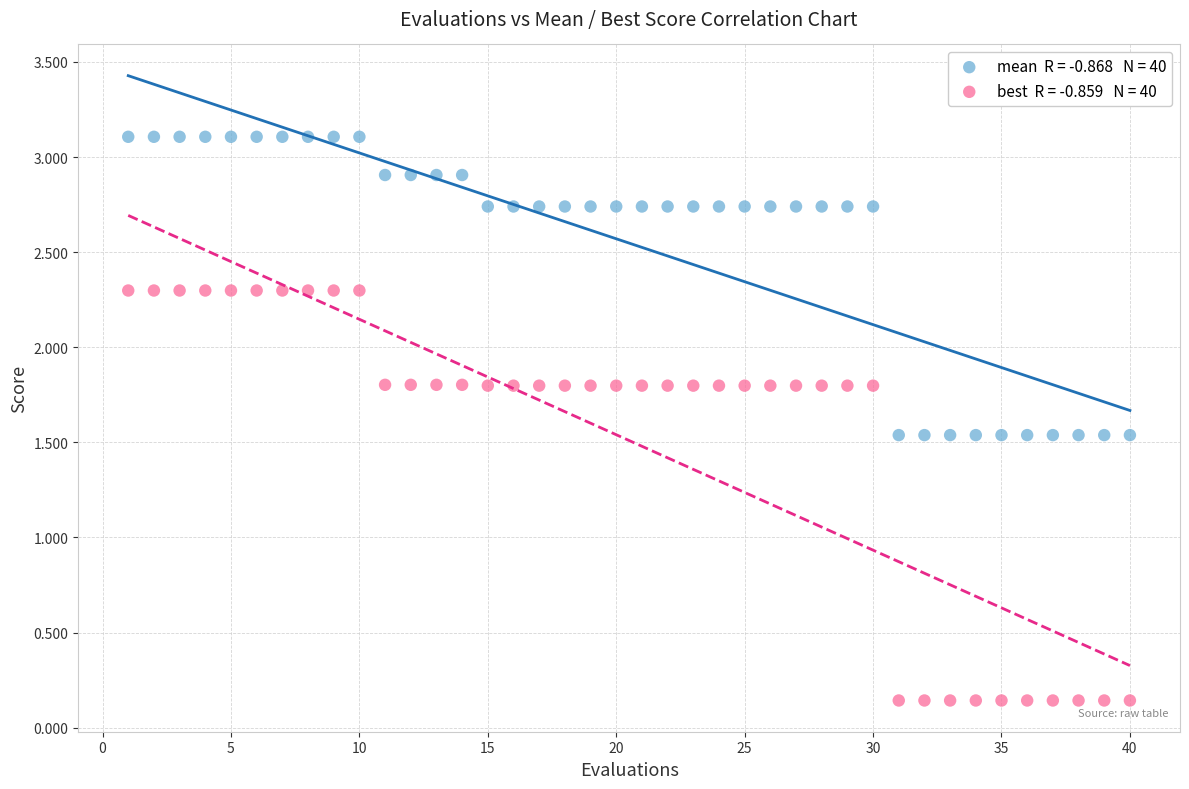

Across all data points, what is the range of Y values (max minus min)?

3.0